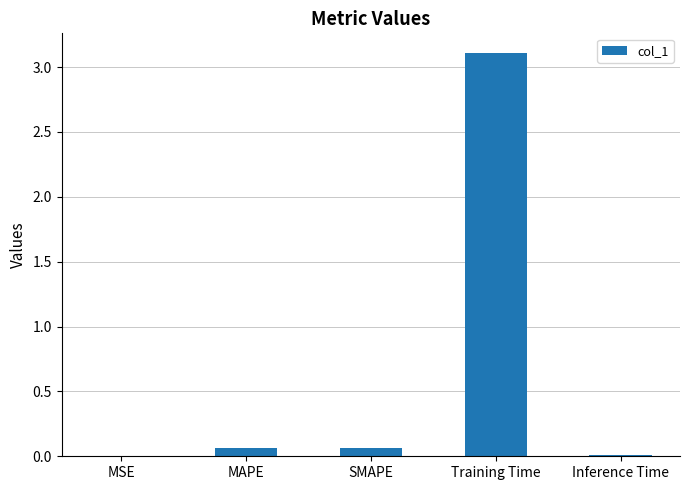

Which label corresponds to the largest value in the chart?

Training Time